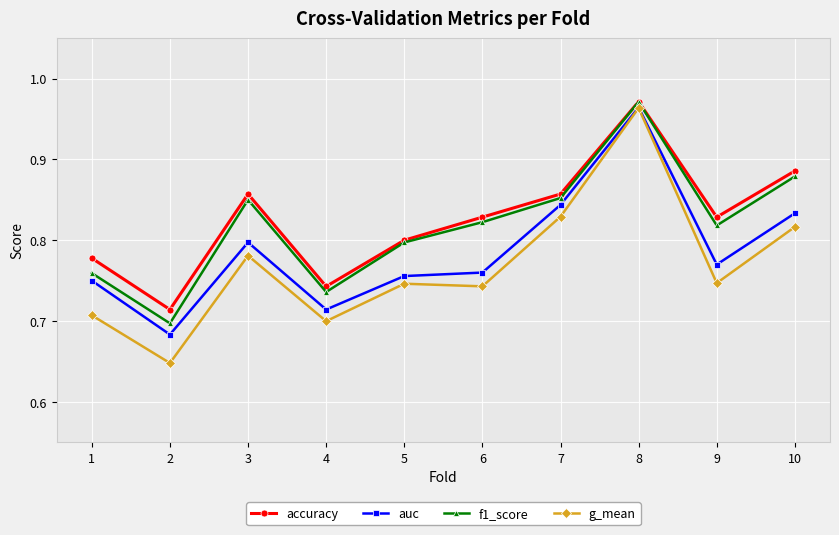

How many f1_score values are between 0 and 1?

10